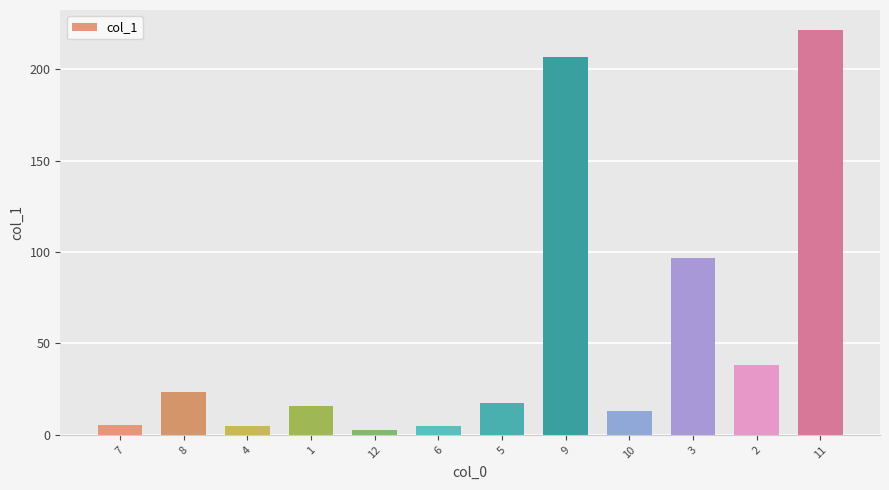

The chart shows a value of 9.3 at 5. True or false?

False